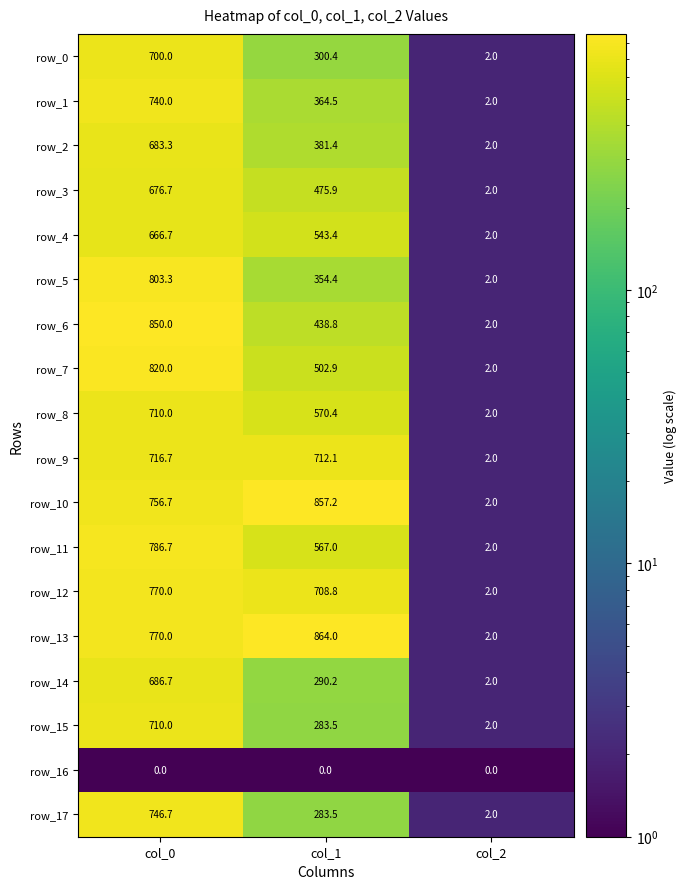

Rank the categories by row_10 value from highest to lowest.

col_1, col_0, col_2